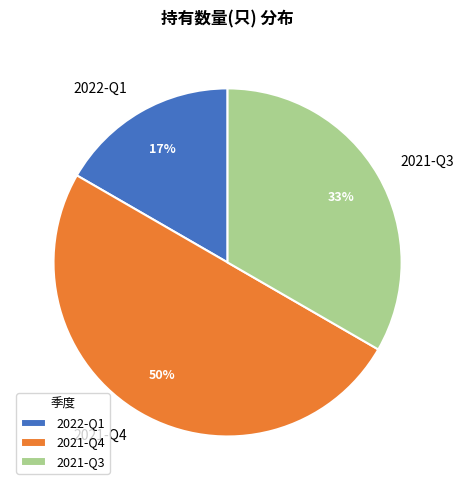

Which has a higher value, 2022-Q1 or 2021-Q4?

2021-Q4